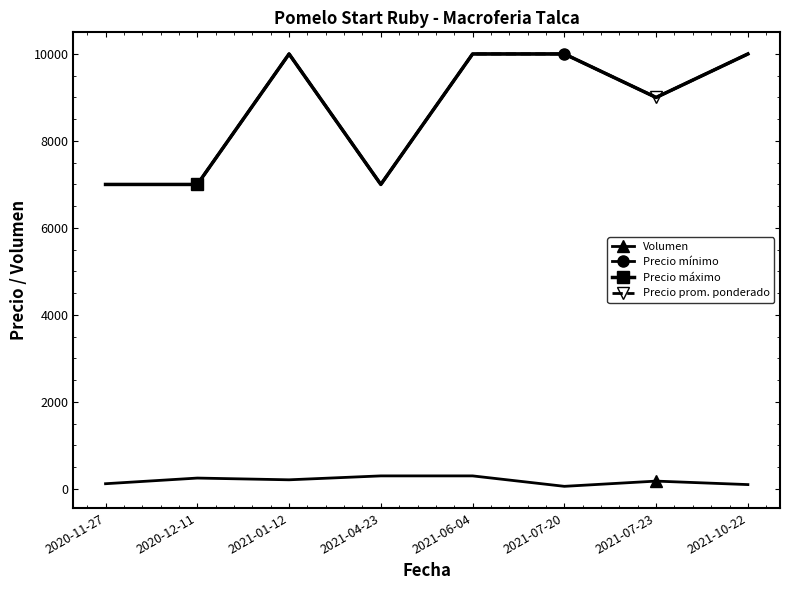

Is the value of Precio mínimo at 2021-04-23 greater than the value of Volumen at 2020-11-27?

Yes